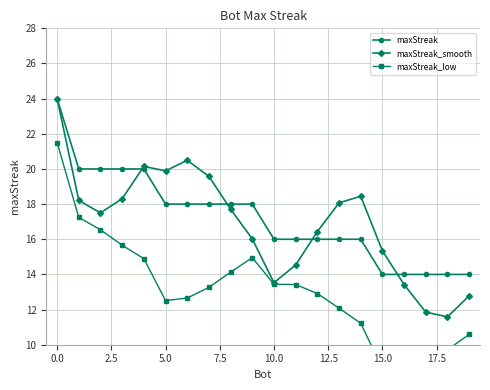

What is the approximate value of maxStreak_smooth at 18?

11.6